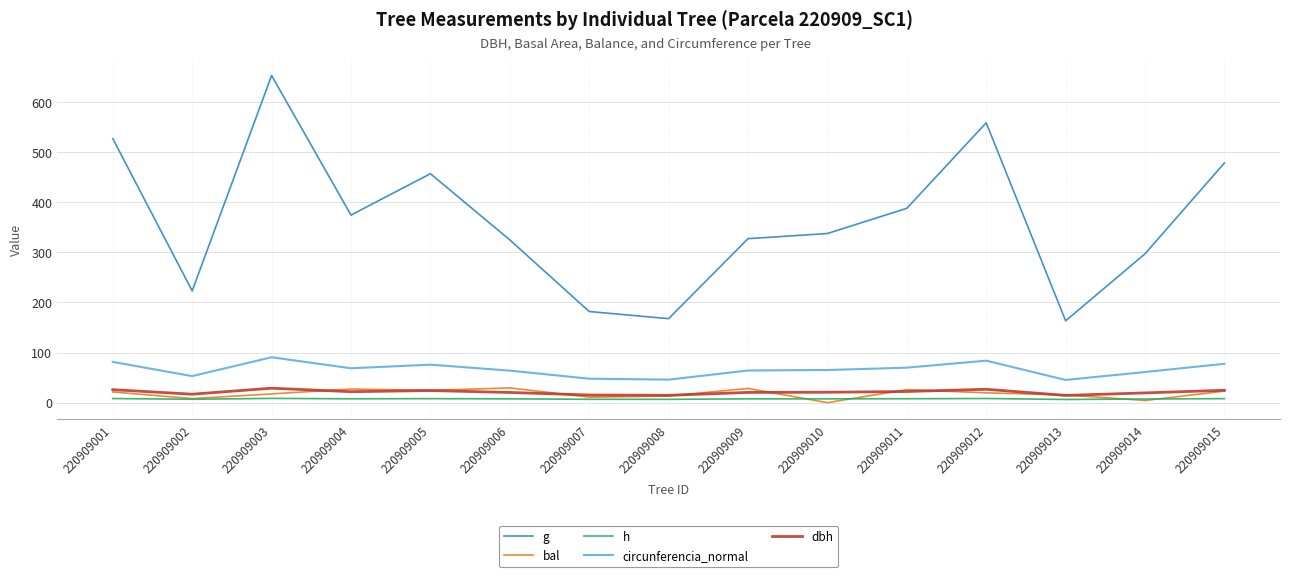

What is the difference between the second highest and minimum values in the g series?

395.2